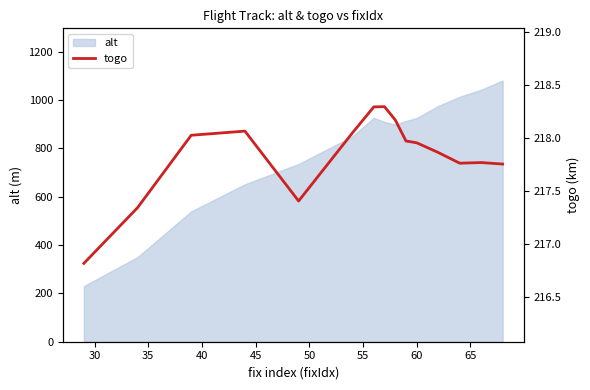

What is the minimum value for alt?

230